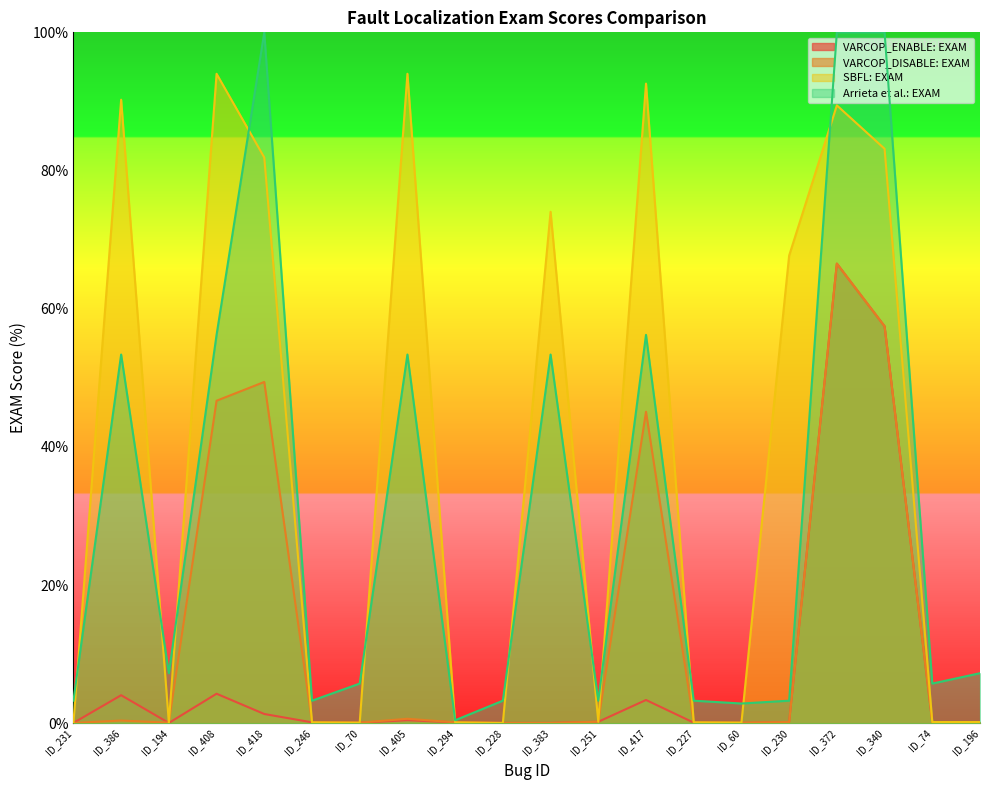

List the series in order of their peak value, lowest first.

VARCOP_ENABLE: EXAM, VARCOP_DISABLE: EXAM, SBFL: EXAM, Arrieta et al.: EXAM